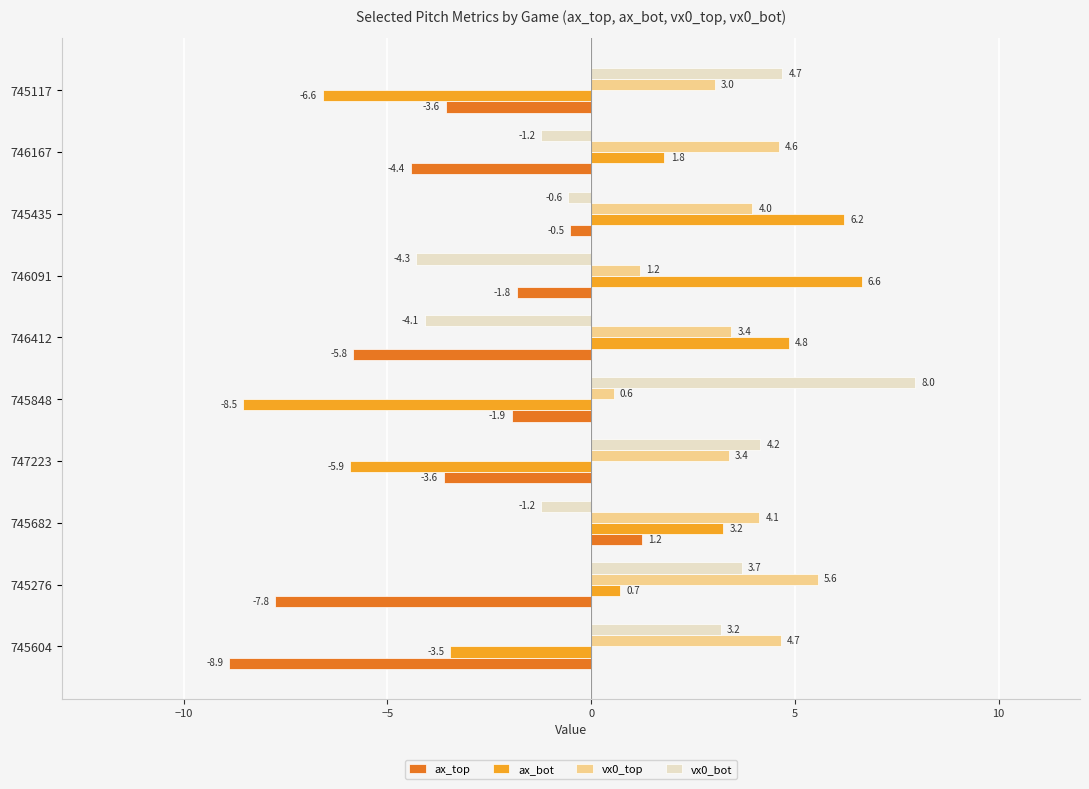

Which series has the largest total across all categories?

vx0_top